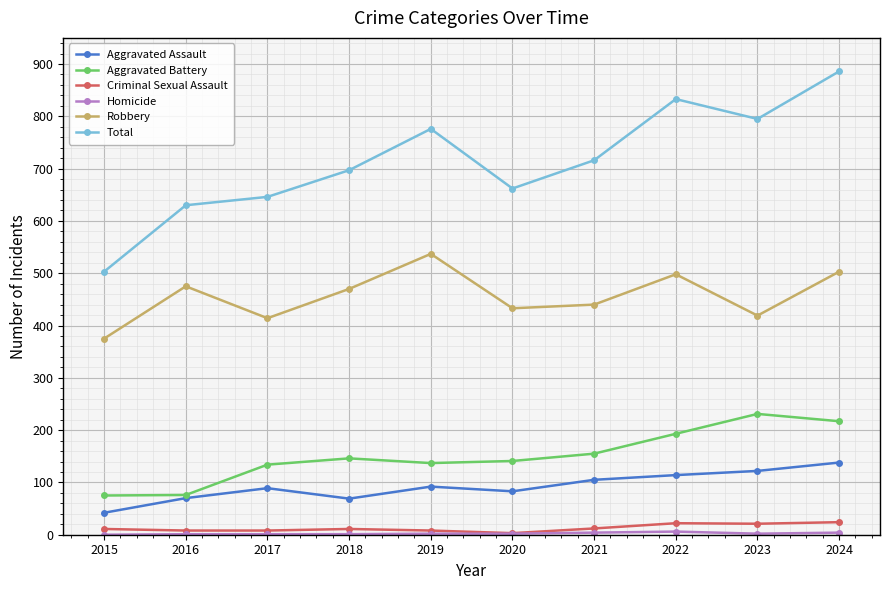

True or false: Aggravated Battery has a value of 75 at 2015.

True